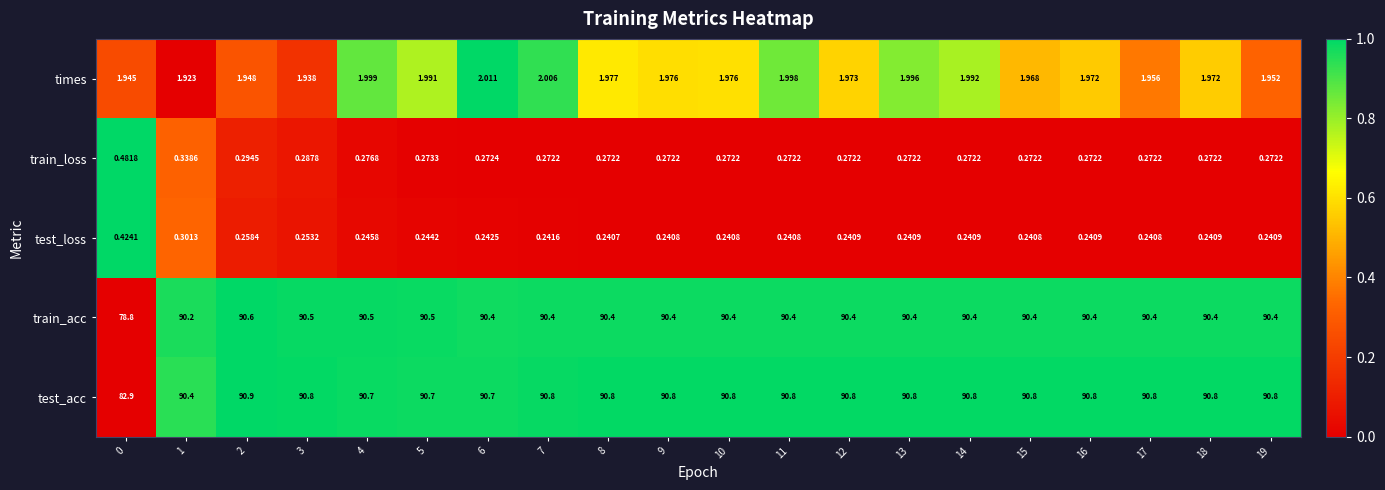

Which category has the highest value across all series?

2